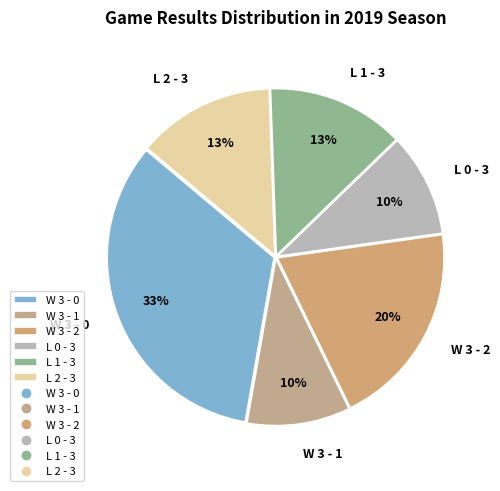

To the nearest percent, what percentage of the pie is L 0 - 3?

10%